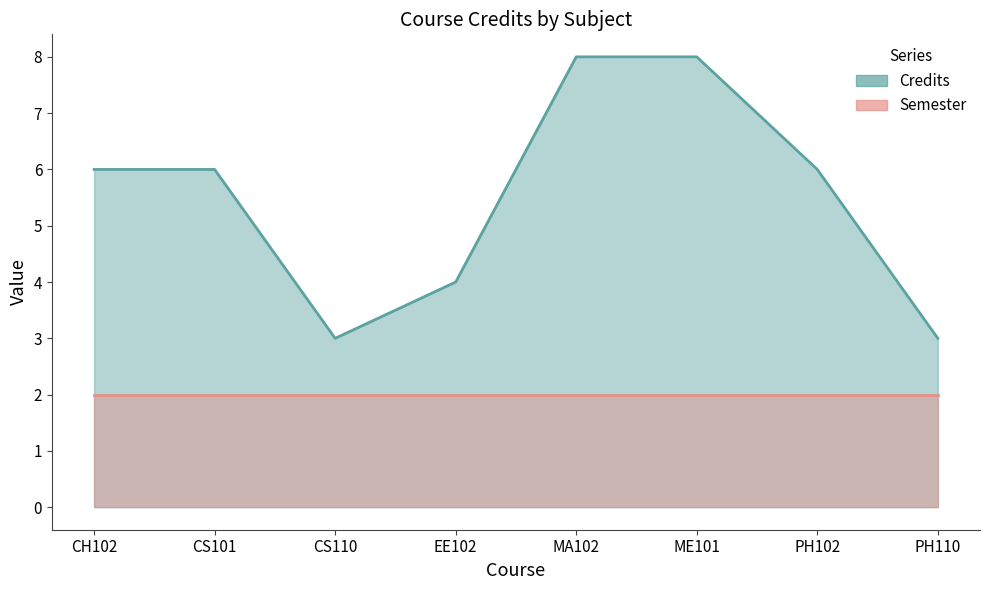

How many interior local valleys (lower than both neighbors) does the data have?

1